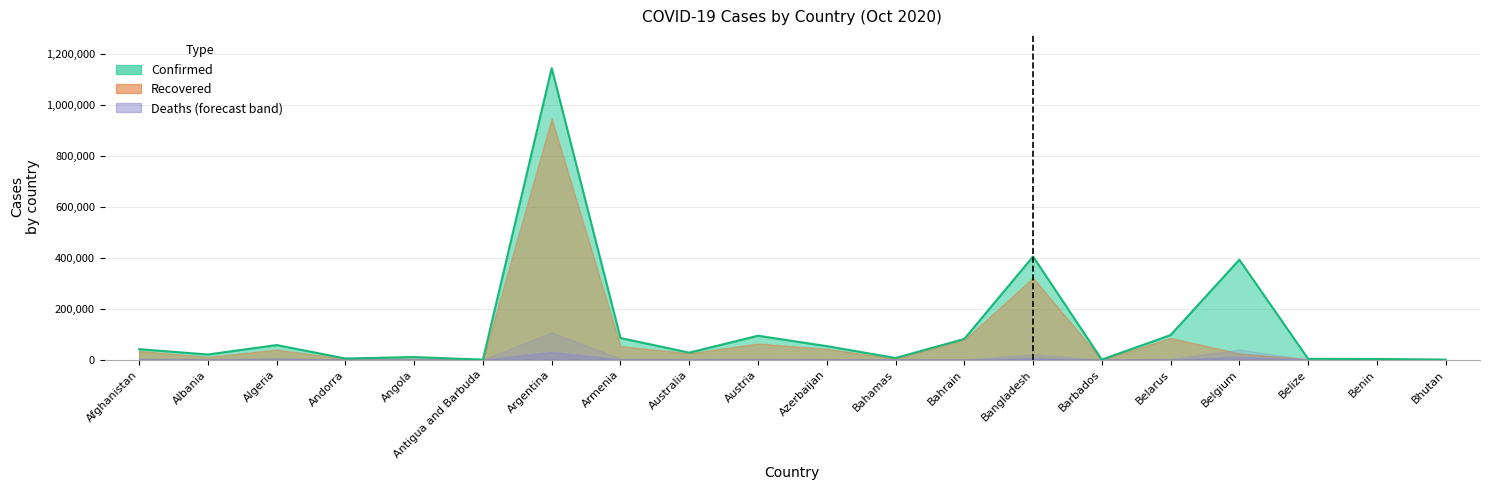

What is the minimum value for Recovered?

115